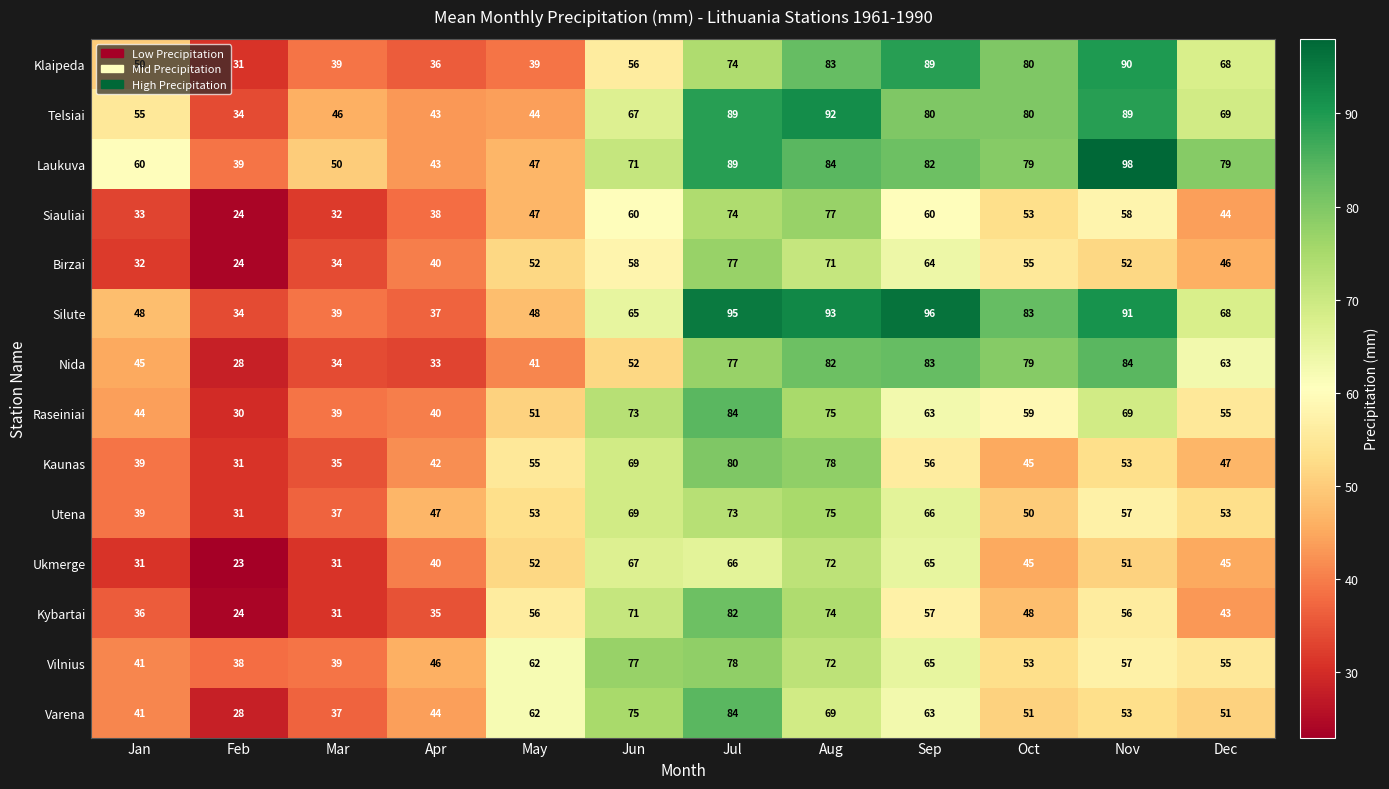

At how many categories does at least one series exceed 33?

12